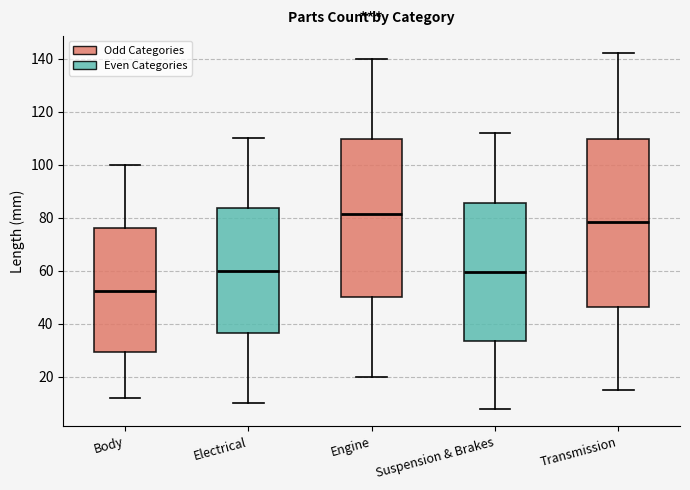

Which box is the tallest, from its lower edge to its upper edge?

Transmission